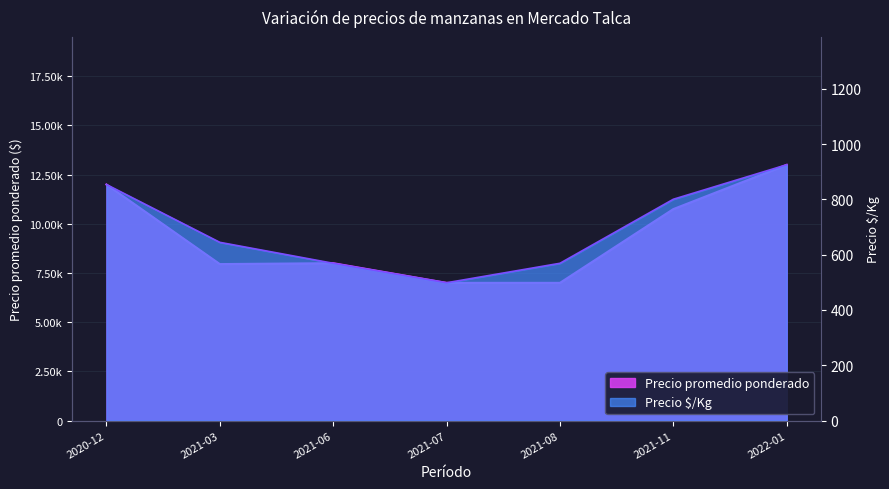

What is the difference between the highest and lowest values at 2021-06?

5